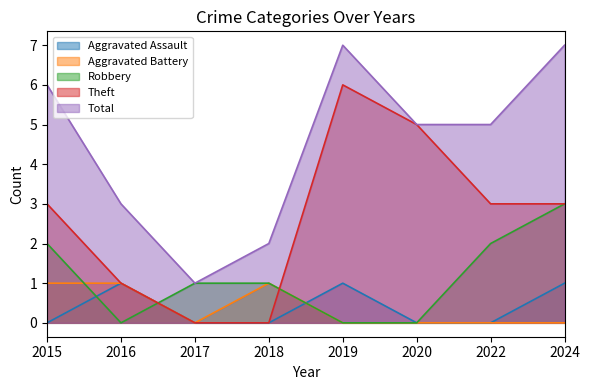

Is the value of Theft at 2017 greater than the value of Aggravated Assault at 2017?

No